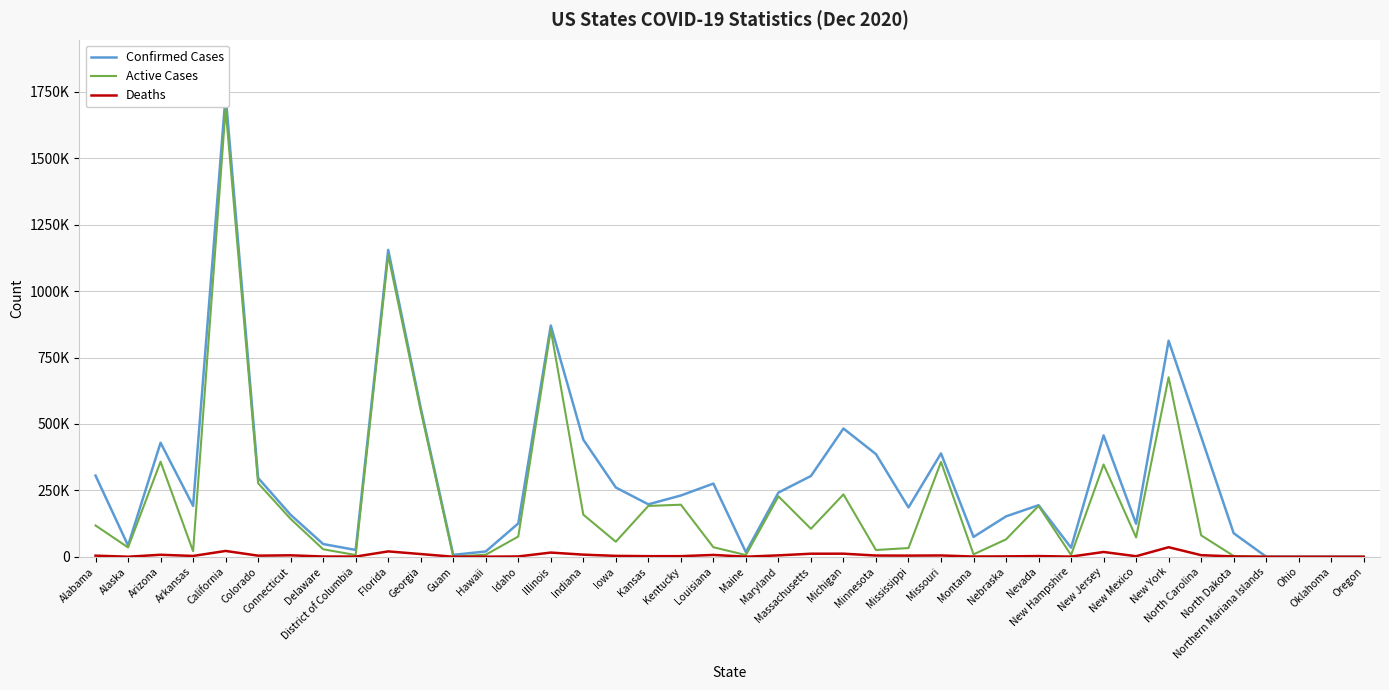

At which category does Confirmed Cases reach its first local peak?

Arizona